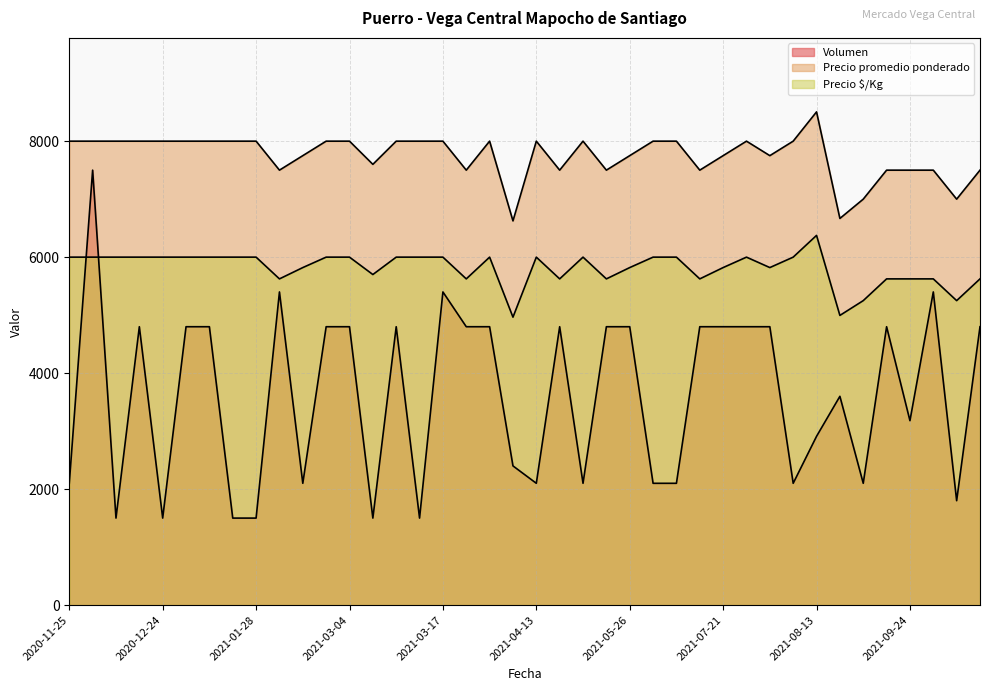

How many values in the Precio promedio ponderado series exceed 8000?

1